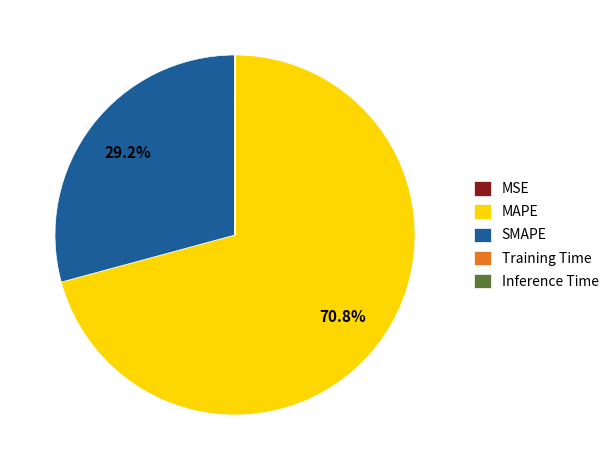

Which category has the biggest portion of the pie?

MAPE